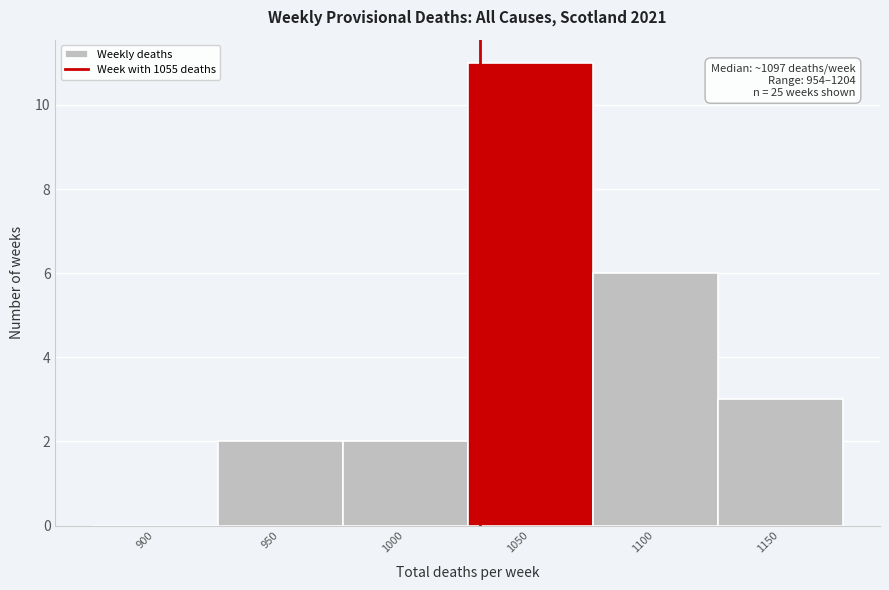

Reading left to right, what are all the values shown in this chart?

900=0	950=2	1000=2	1050=11	1100=6	1150=3